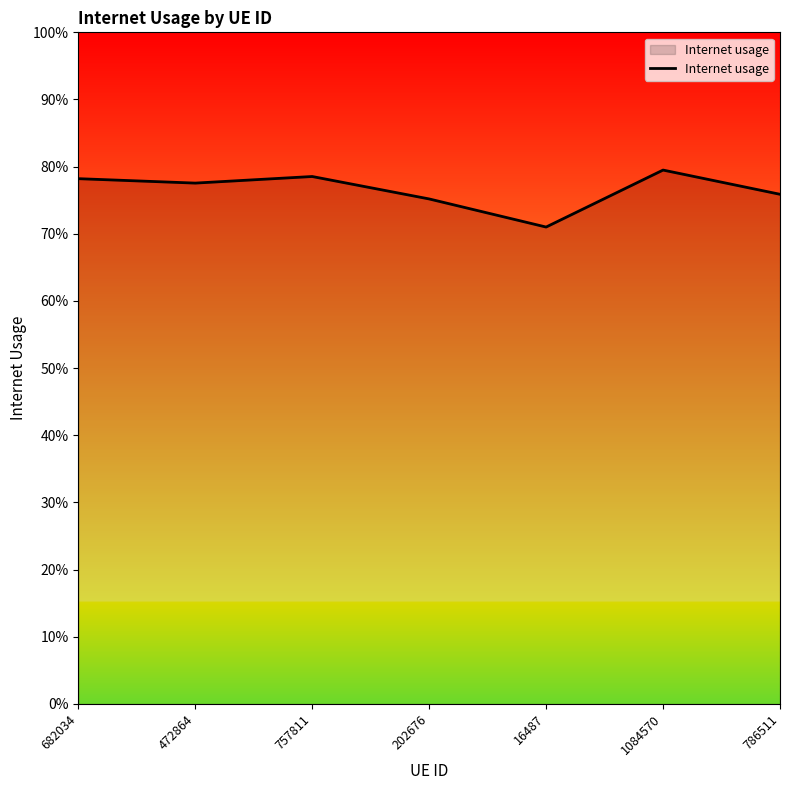

Where is the first local maximum?

757811